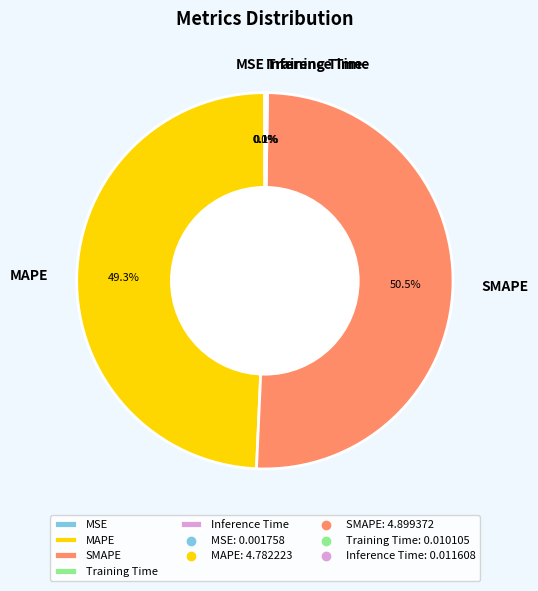

Which slice is the largest?

SMAPE